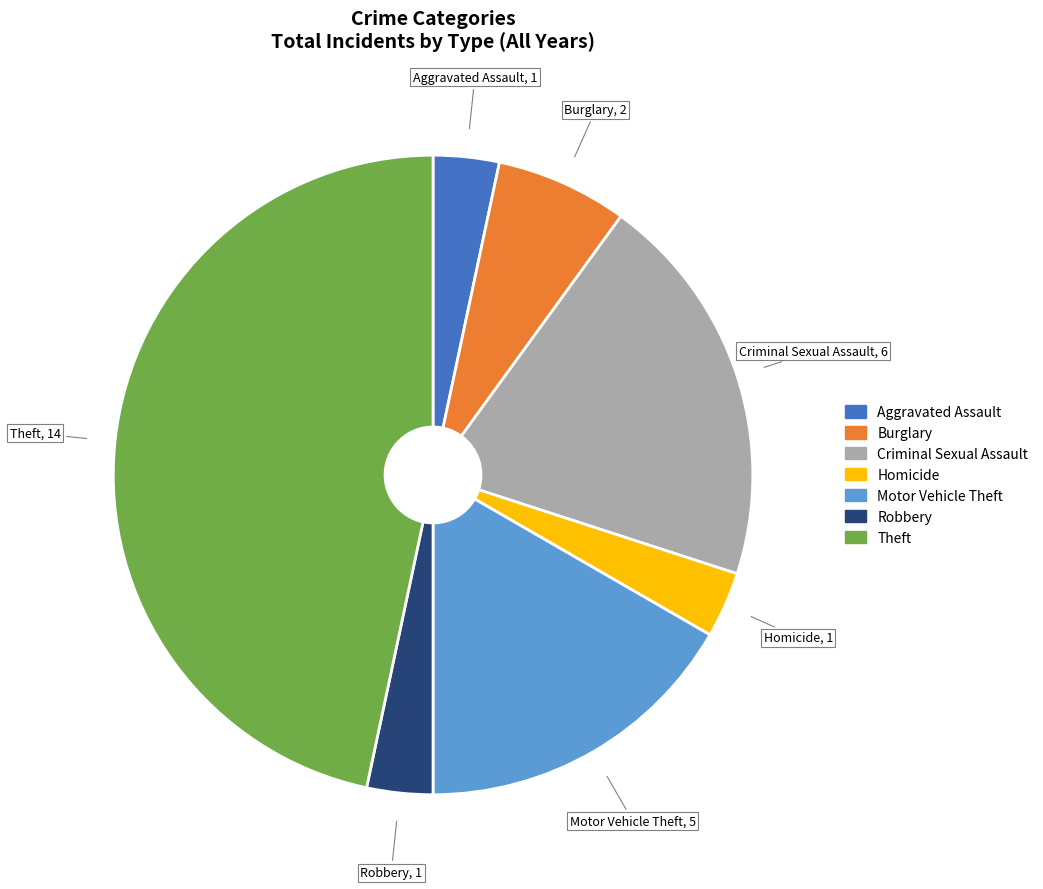

Which has a higher value, Aggravated Assault or Criminal Sexual Assault?

Criminal Sexual Assault